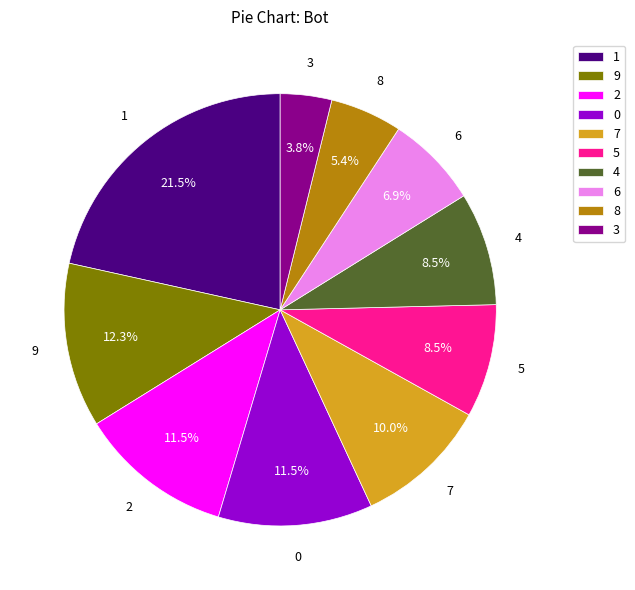

What is the ratio of the value at 2 to the value at 5?

1.4